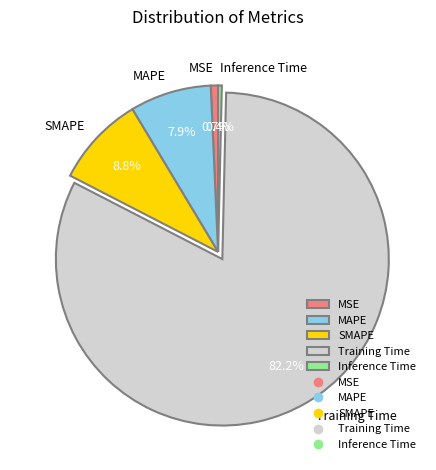

Is there a majority slice in this chart?

Yes